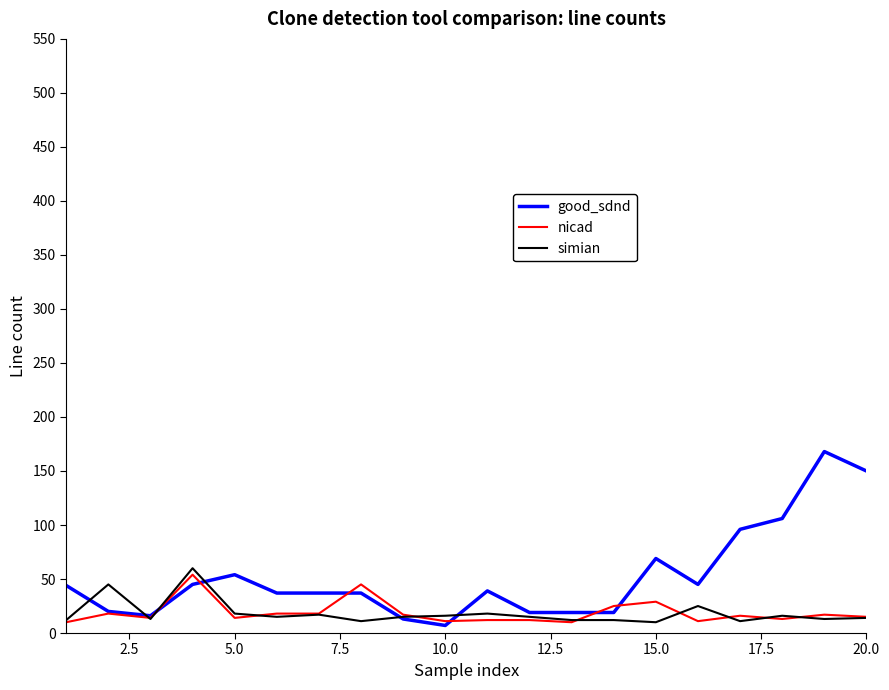

Which series has the largest total across all categories?

good_sdnd